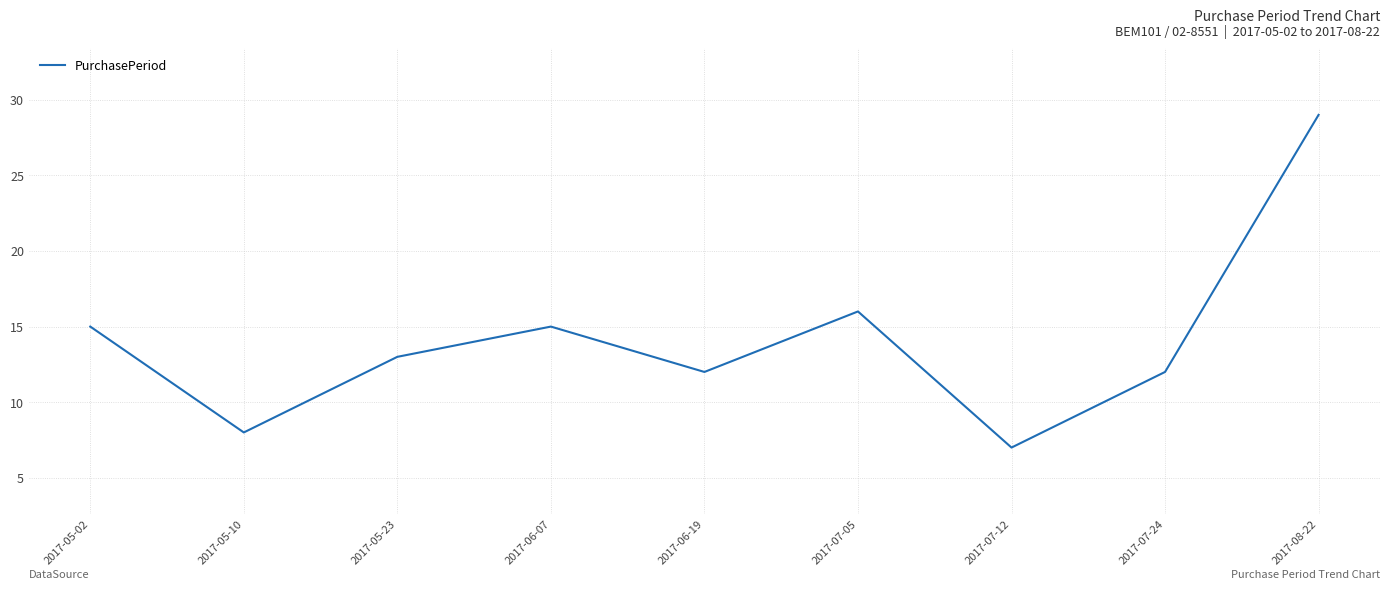

Reading left to right, what are all the values shown in this chart?

2017-05-02=15	2017-05-10=8	2017-05-23=13	2017-06-07=15	2017-06-19=12	2017-07-05=16	2017-07-12=7	2017-07-24=12	2017-08-22=29